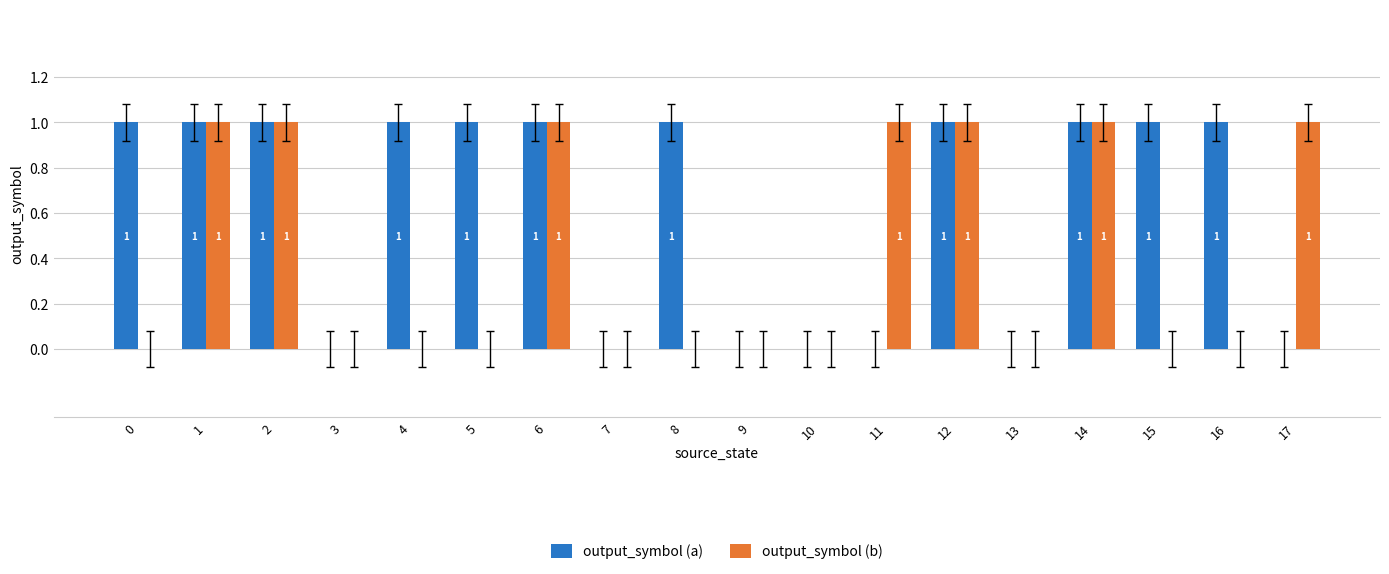

What is the maximum value shown in the chart?

1